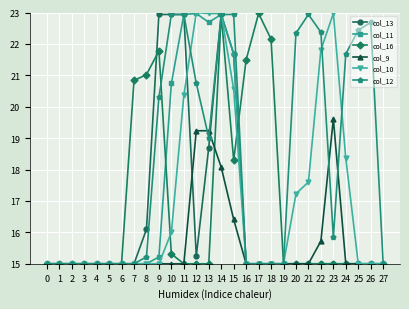

What is the difference between the highest and lowest values at 11?

7.9